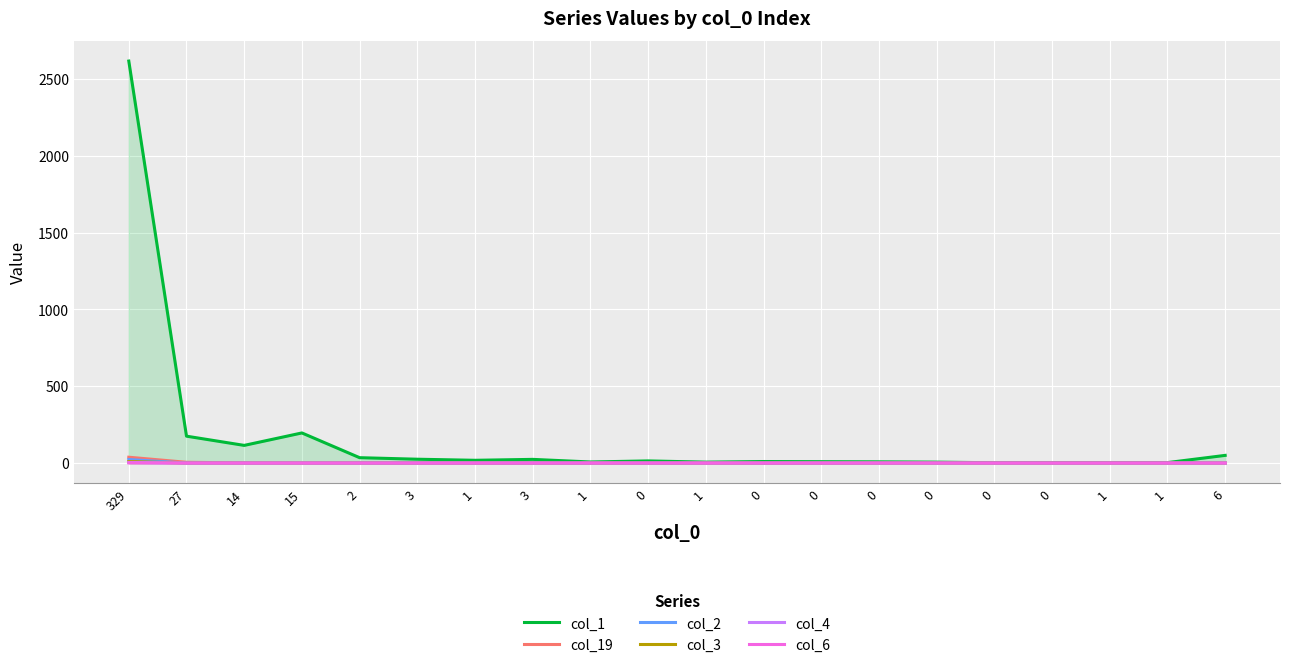

List the labels in order of col_19 value, largest first.

329, 27, 14, 2, 15, 3, 1, 3, 1, 0, 1, 0, 0, 0, 0, 0, 0, 1, 1, 6